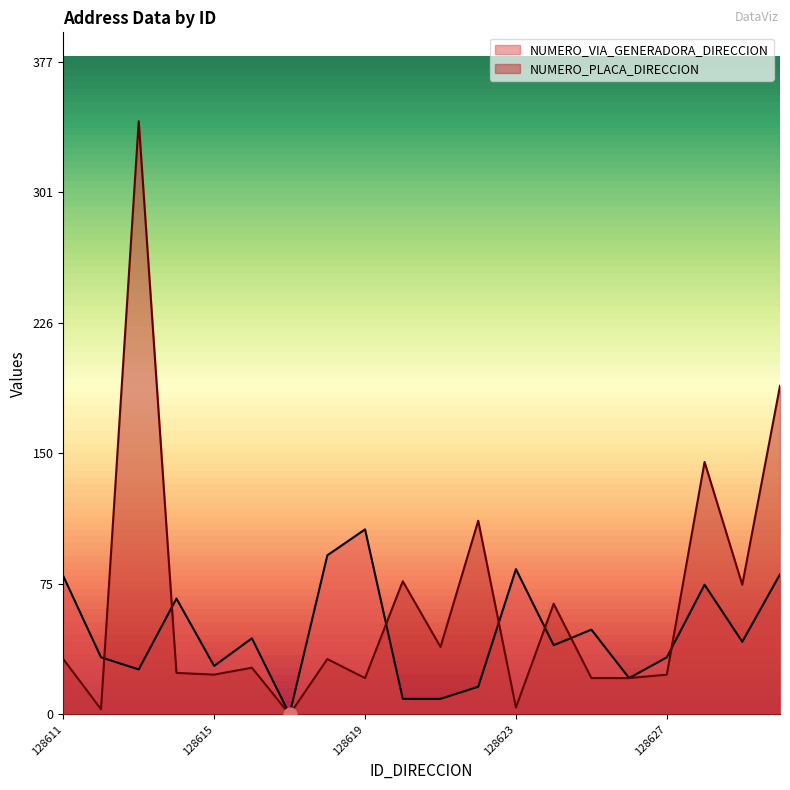

At which category is the sum across all series the highest?

128613